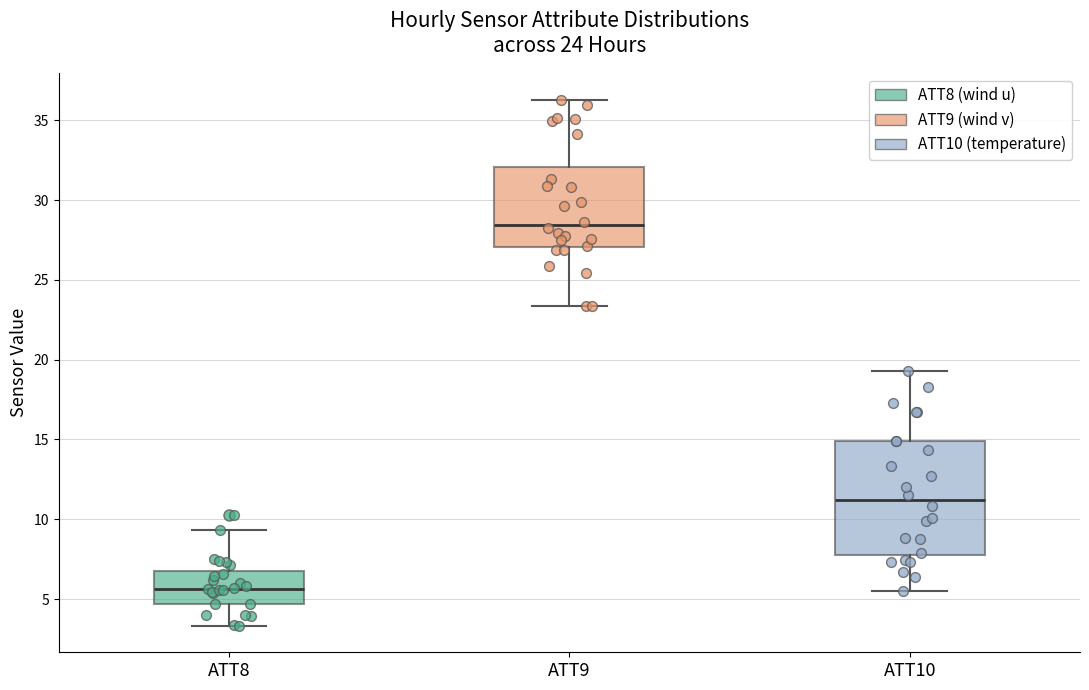

Which box has the highest median line?

ATT9